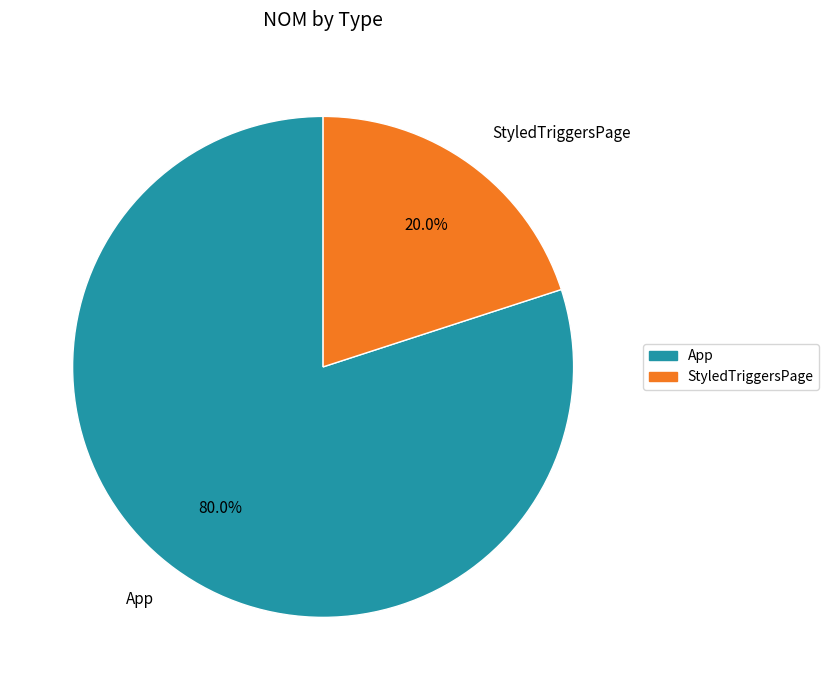

What percentage do StyledTriggersPage and App together represent?

100.0%